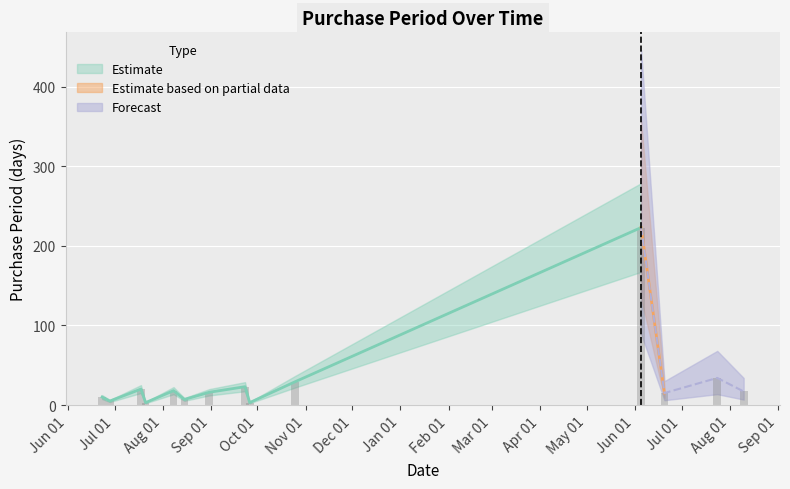

The chart shows a value of 10 at 2017-08-10. True or false?

False